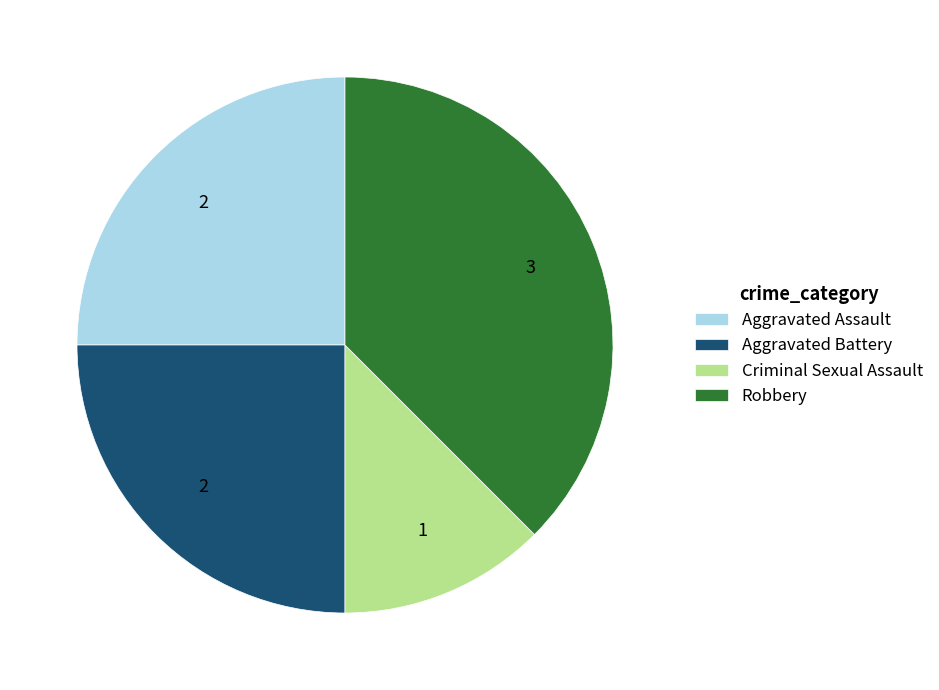

Which slice is the smallest?

Criminal Sexual Assault